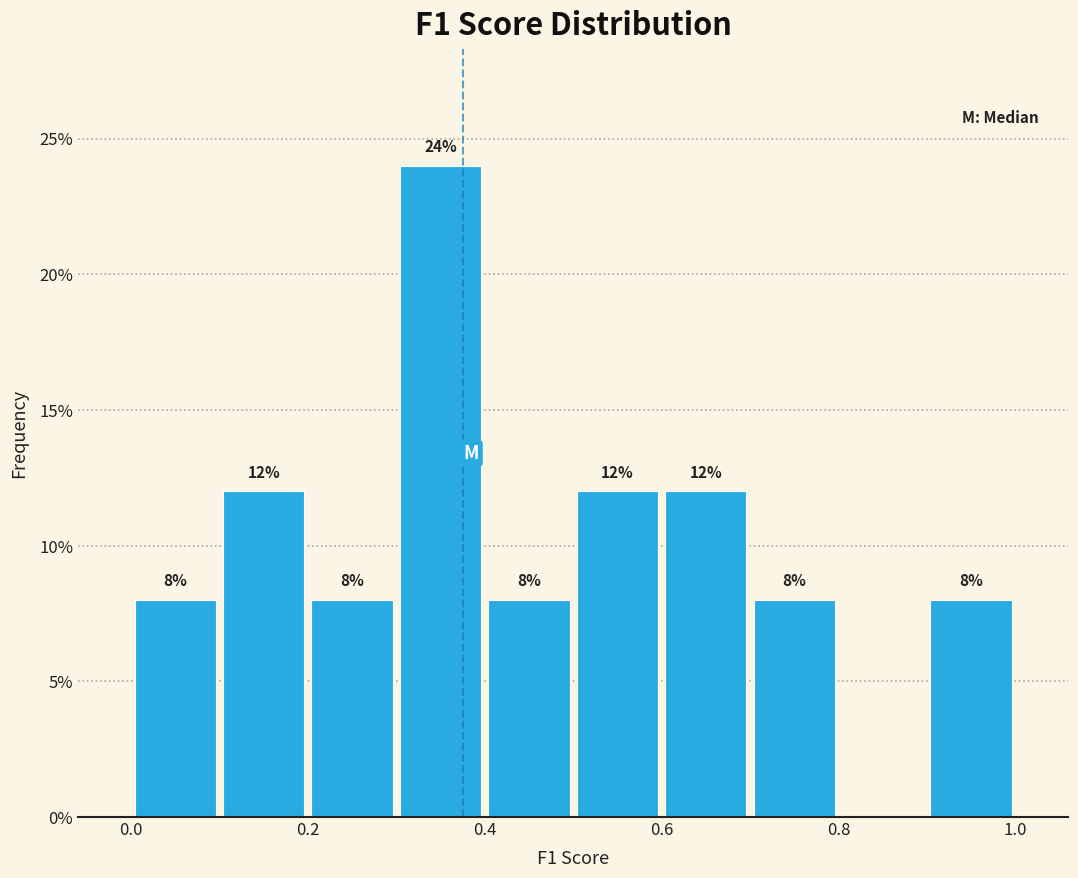

Over which range of the x-axis is the bar tallest?

0.3 to 0.4